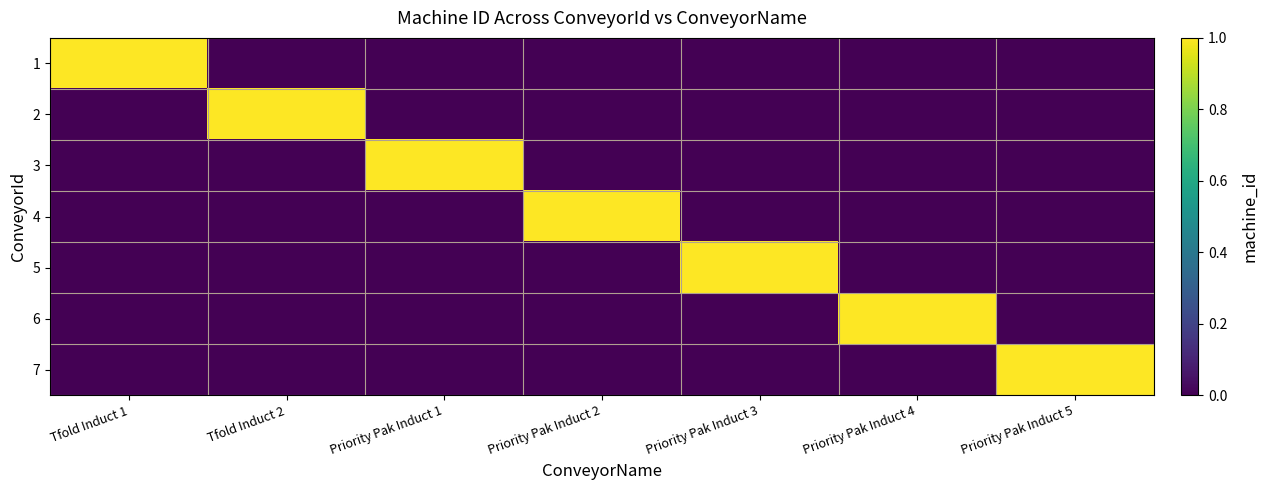

What is the maximum value shown in the chart?

1